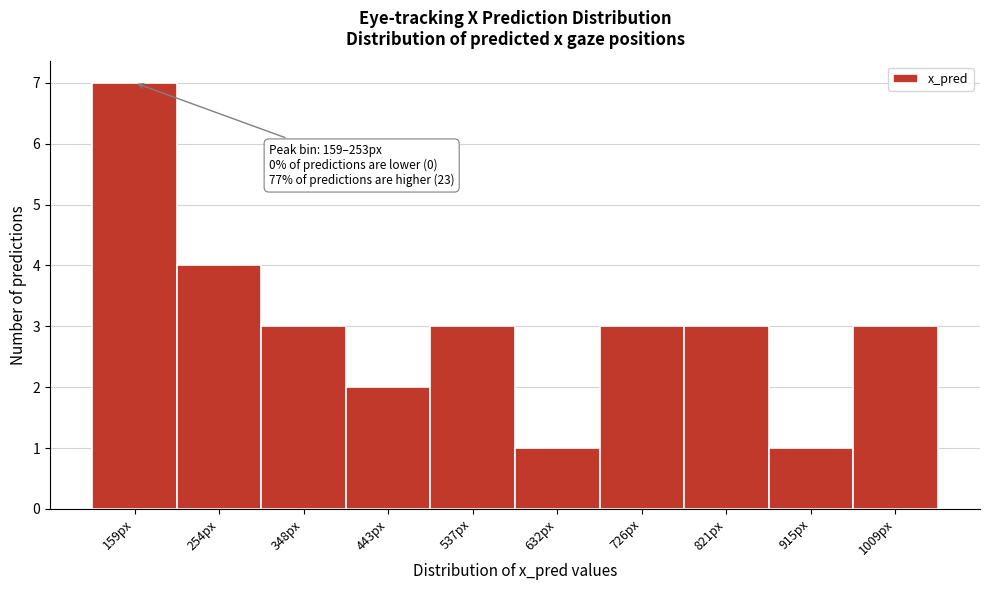

Reading left to right, transcribe all the data shown in this chart.

7	4	3	2	3	1	3	3	1	3